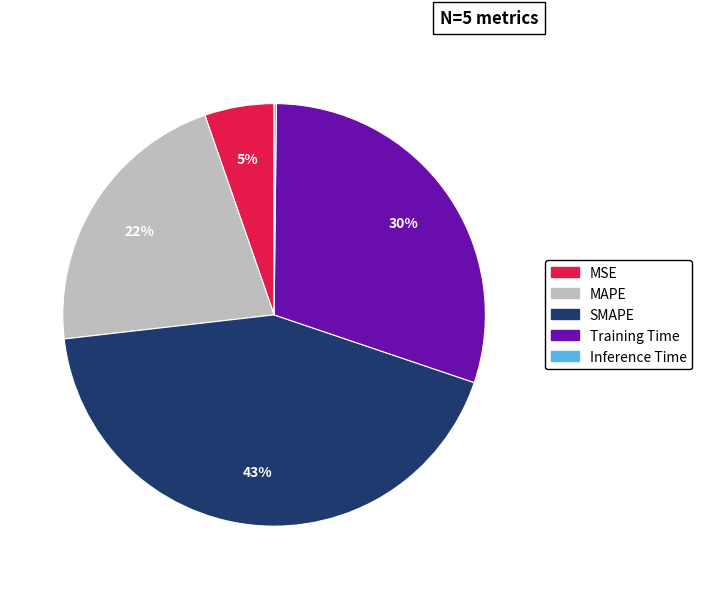

To the nearest percent, what is the difference between the largest and smallest slice percentages?

43%